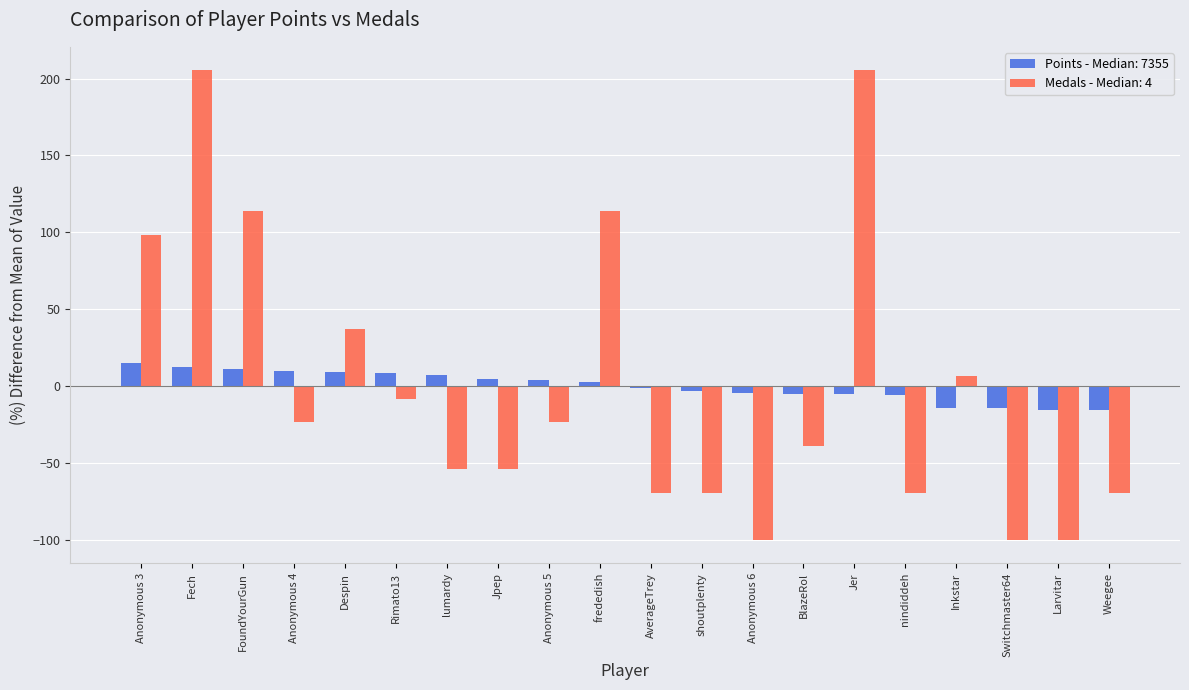

List the series in order of their peak value, highest first.

Medals - Median: 4, Points - Median: 7355